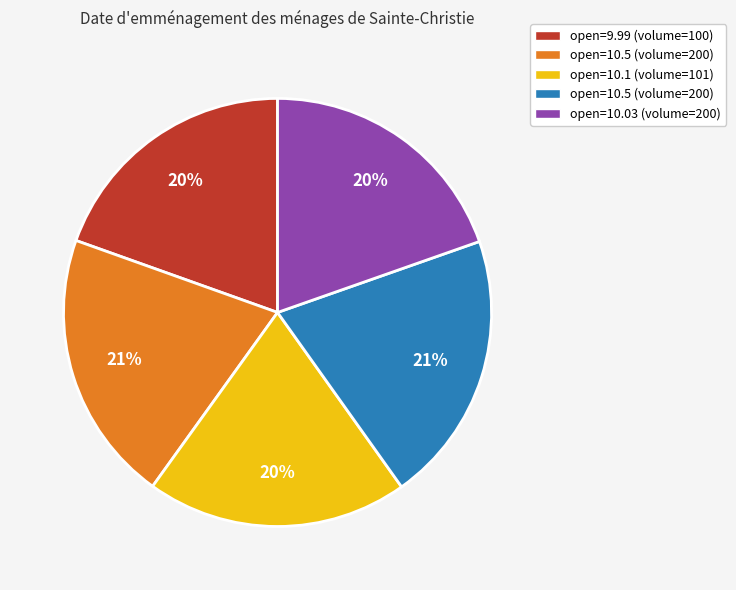

How many segments does this pie chart have?

5